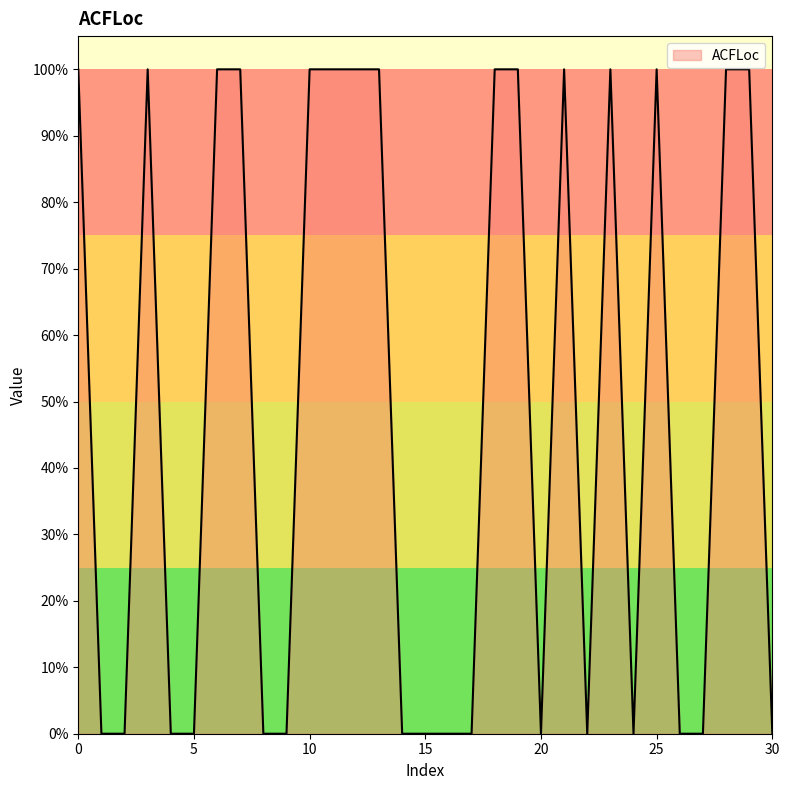

Count the values in the range 0 to 1.

31